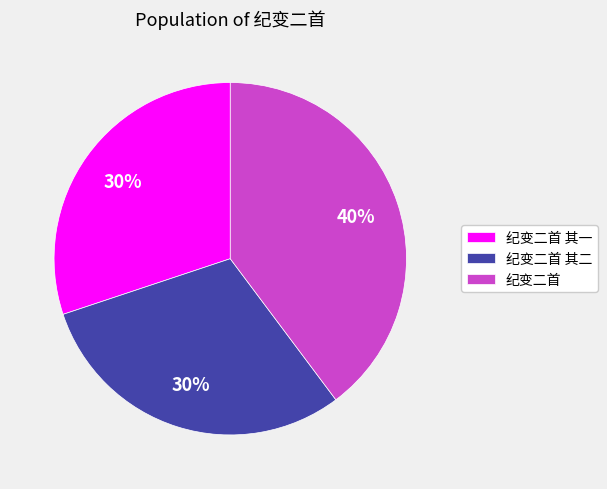

What is the largest slice in the pie chart?

纪变二首